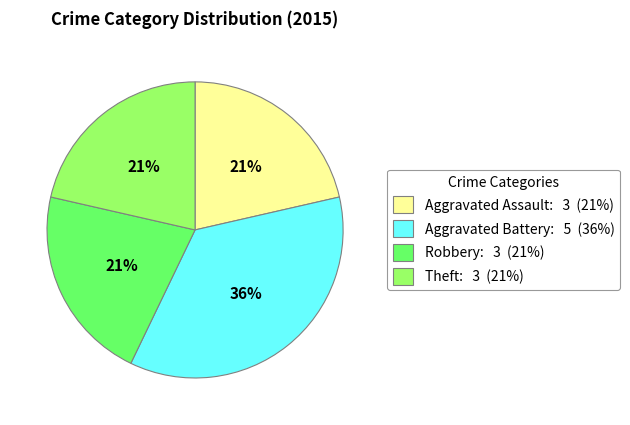

Count the number of slices in the pie.

4